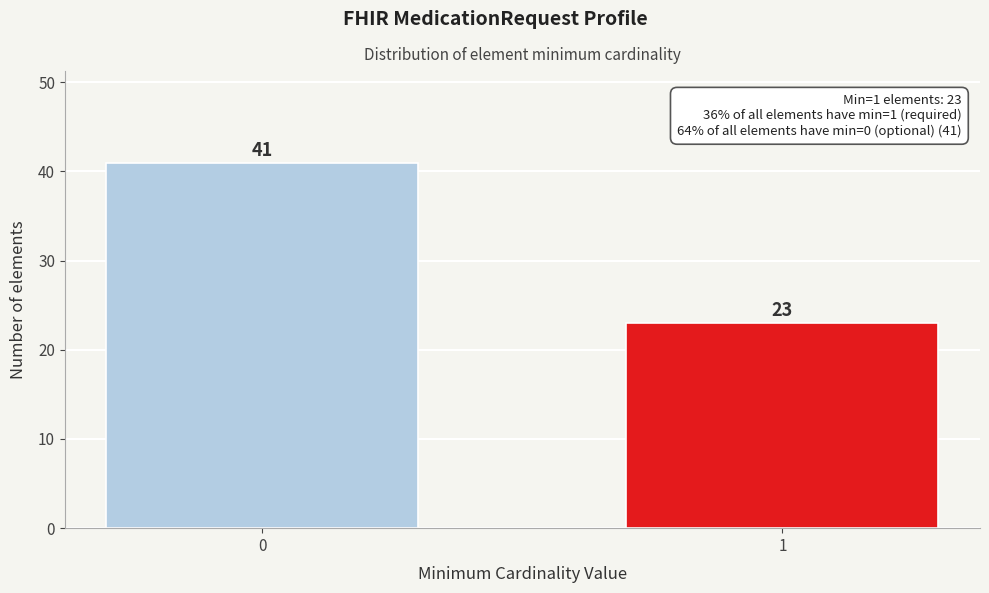

Reading right to left, what are all the values shown in this chart?

1=23	0=41